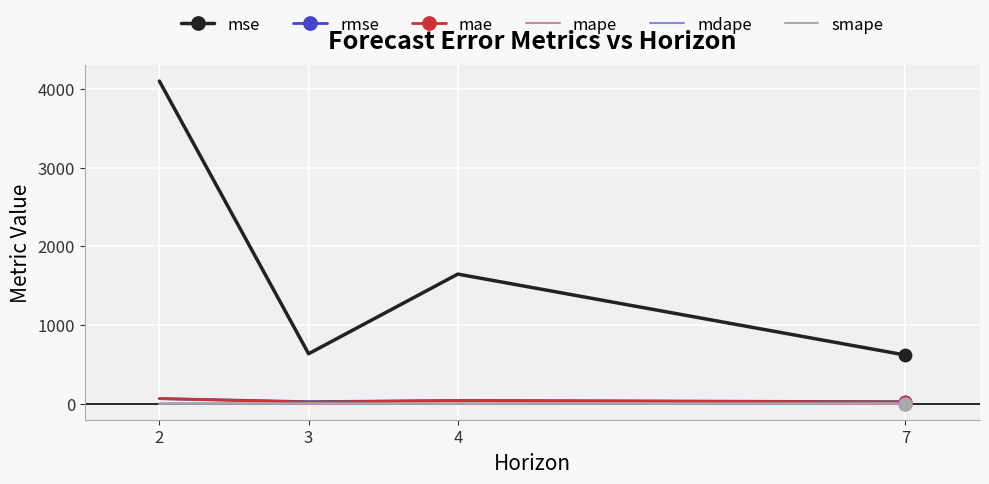

At which category is the sum across all series the highest?

2